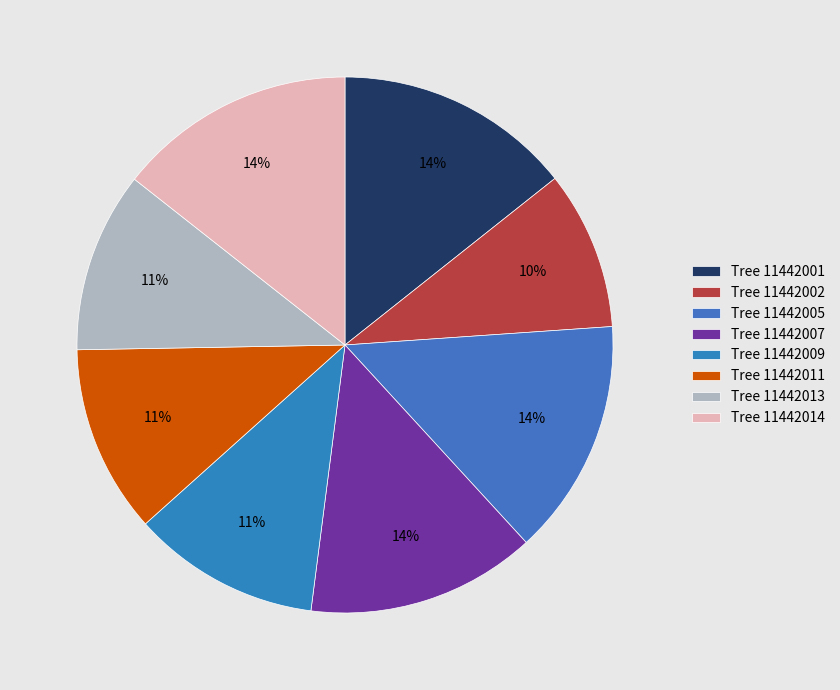

Which slice is the smallest?

Tree 11442002